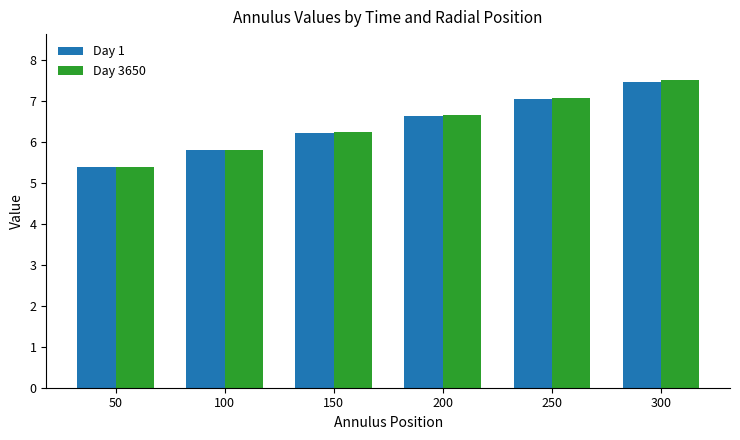

Which category has the lowest value in the Day 3650 series?

50